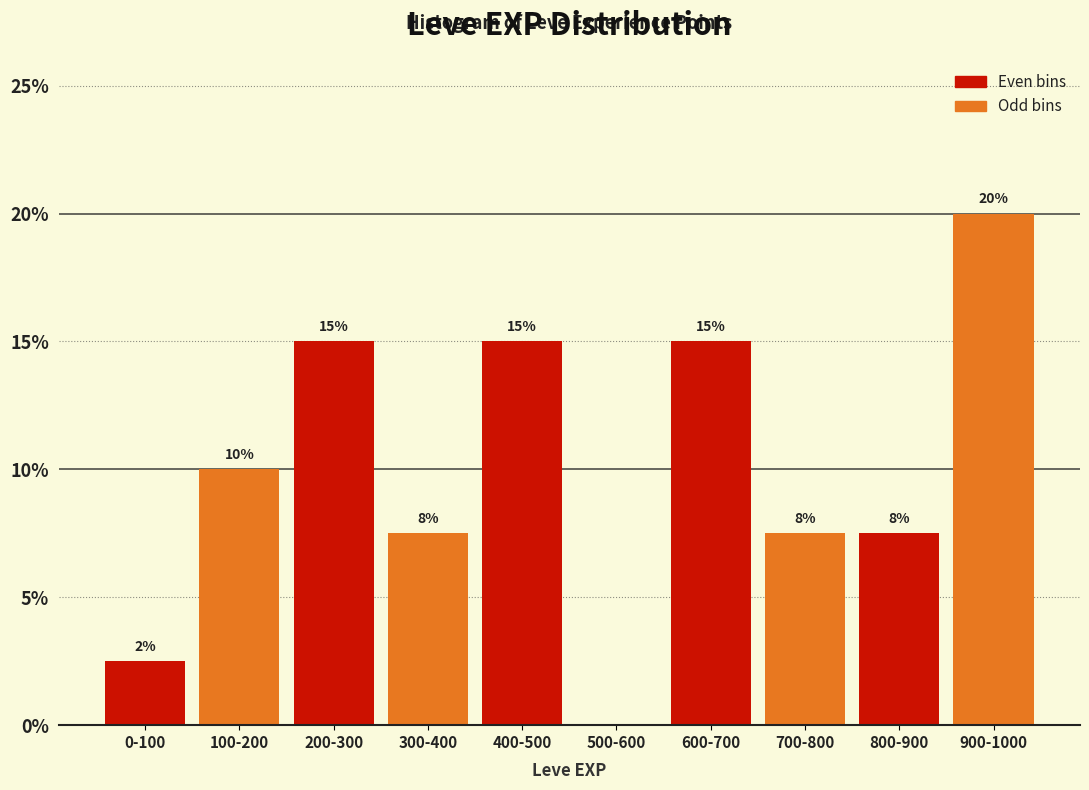

At which label is the value closest to 10?

100-200